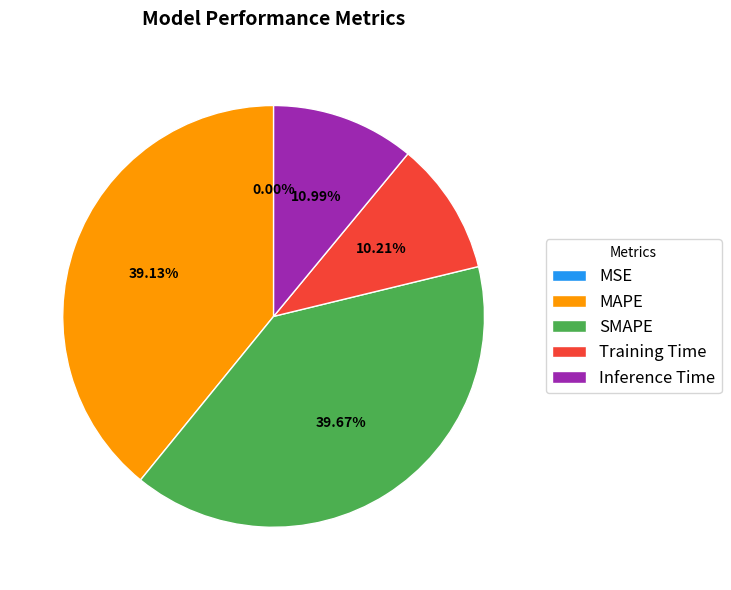

What is the change in value from MAPE to Inference Time?

-1.9